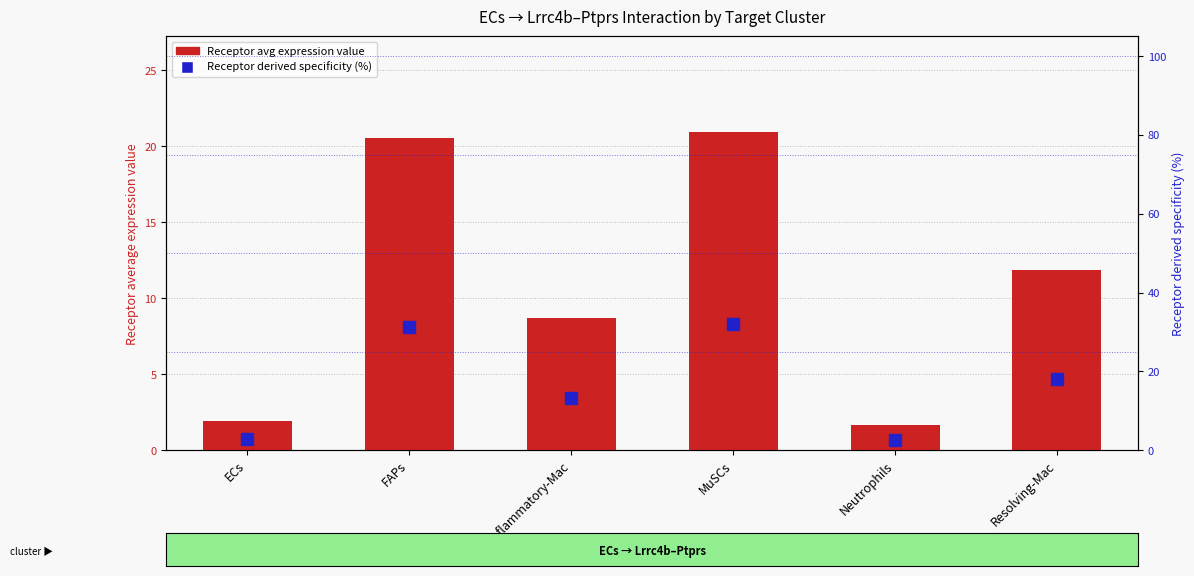

Where is Receptor average expression value nearest to the value 11?

Resolving-Mac